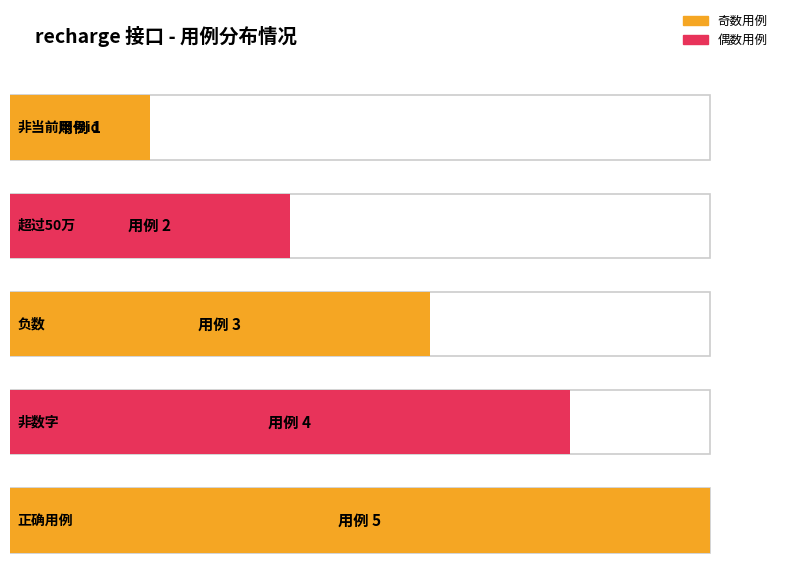

At which label is the value closest to 3?

负数